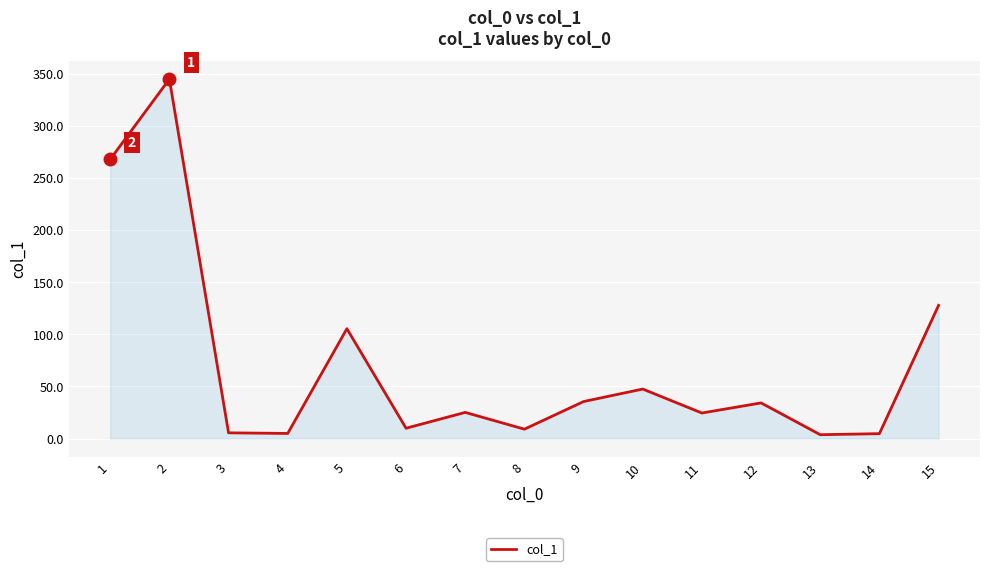

True or false: there are more than 2 points higher than both neighbors.

True